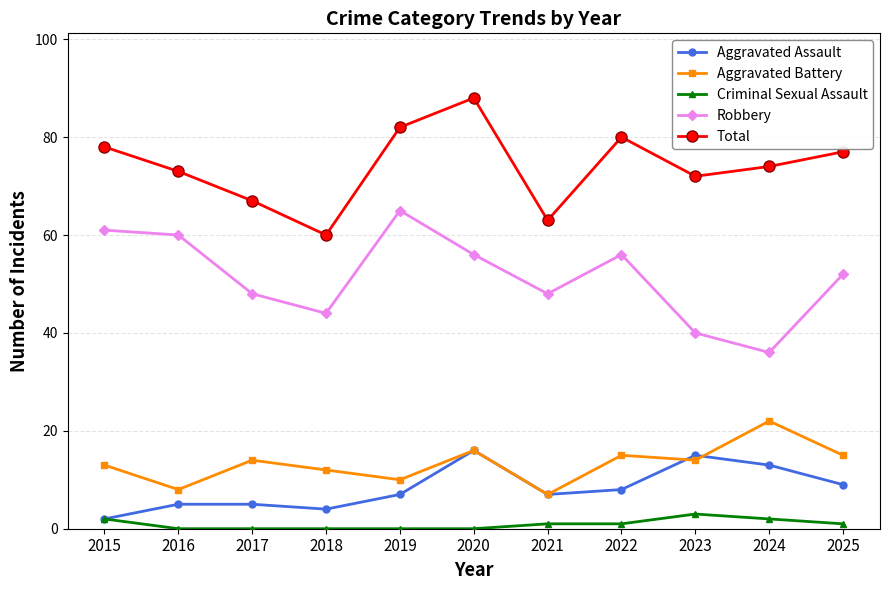

Rank the series by their maximum value, from lowest to highest.

Criminal Sexual Assault, Aggravated Assault, Aggravated Battery, Robbery, Total